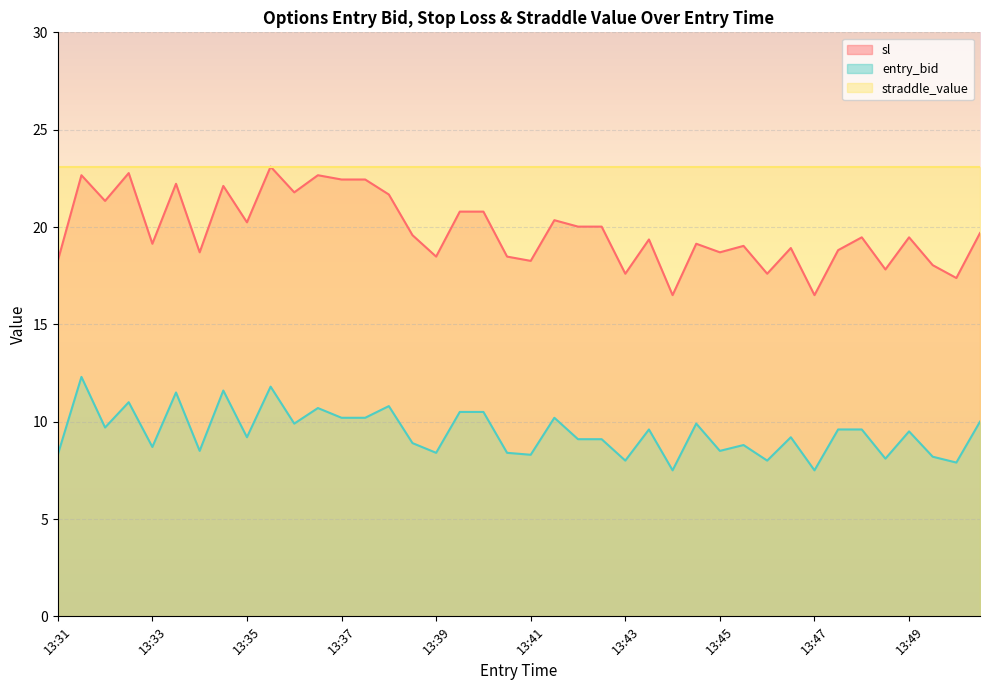

What is the total value across all series at 13:33?

50.9